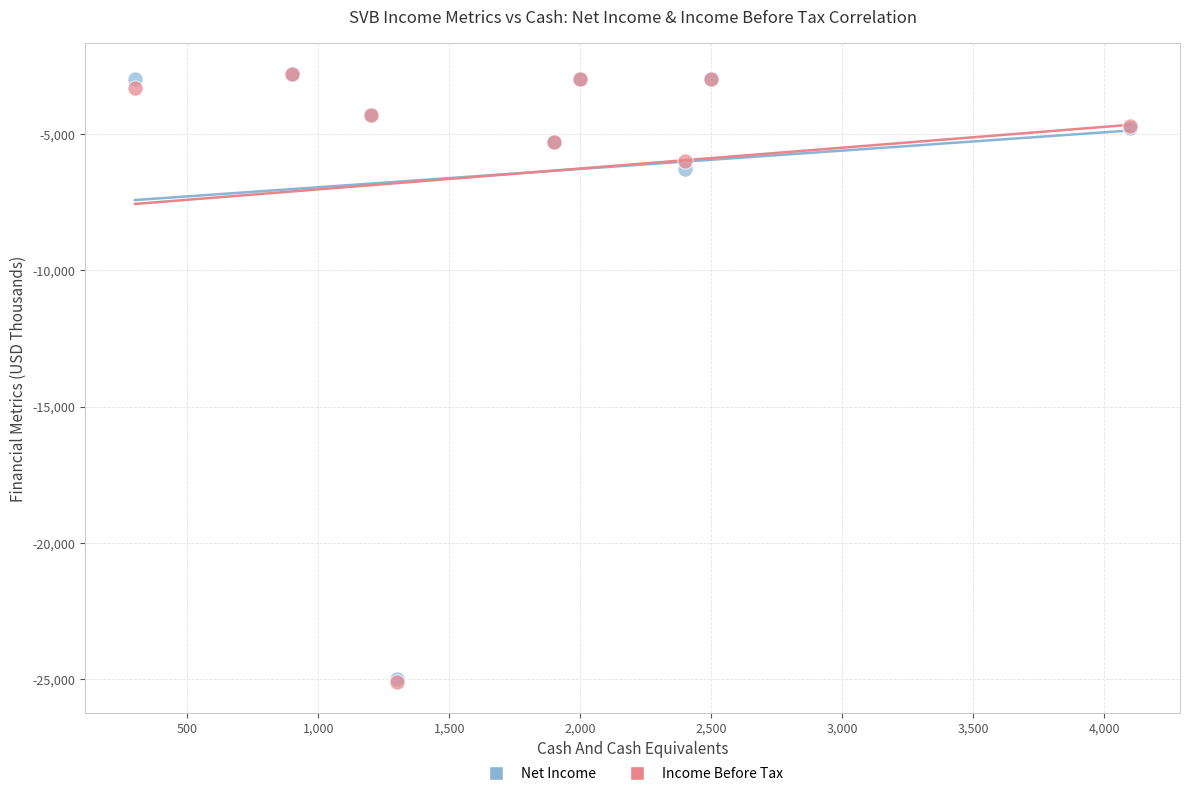

Across all series, what Y value is closest to -13950?

-6300